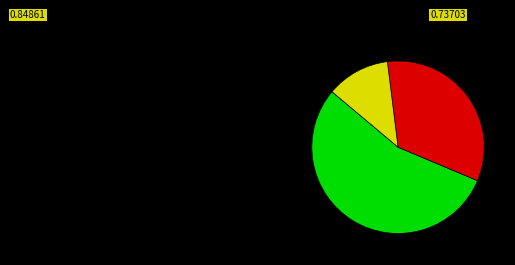

Count the number of slices in the pie.

3